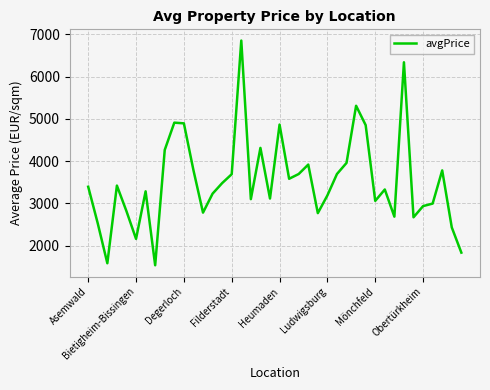

What is the maximum value shown in the chart?

6851.7